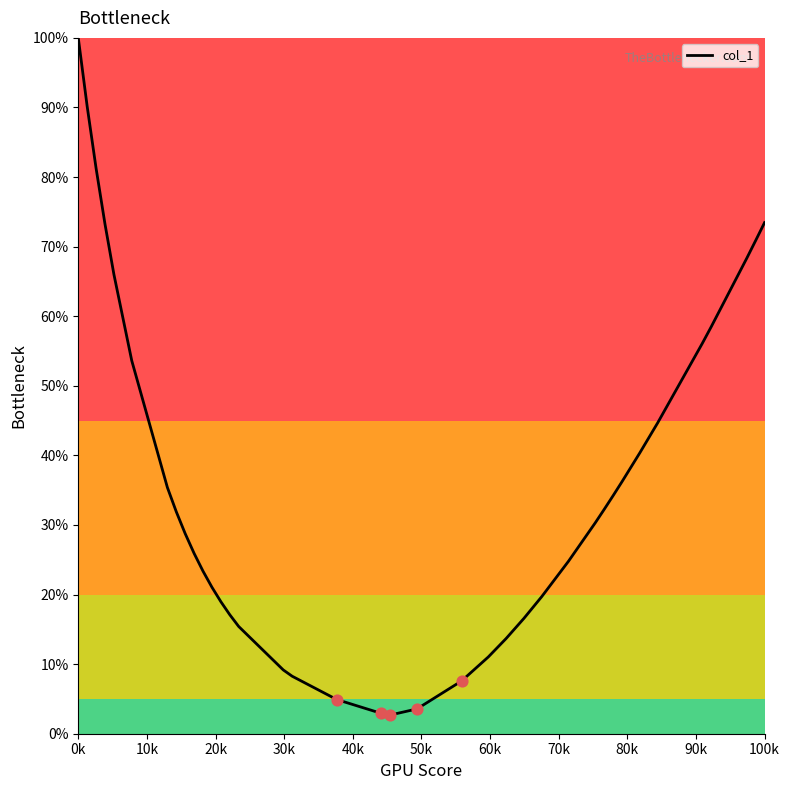

What is the difference between the maximum and minimum values?

97.3